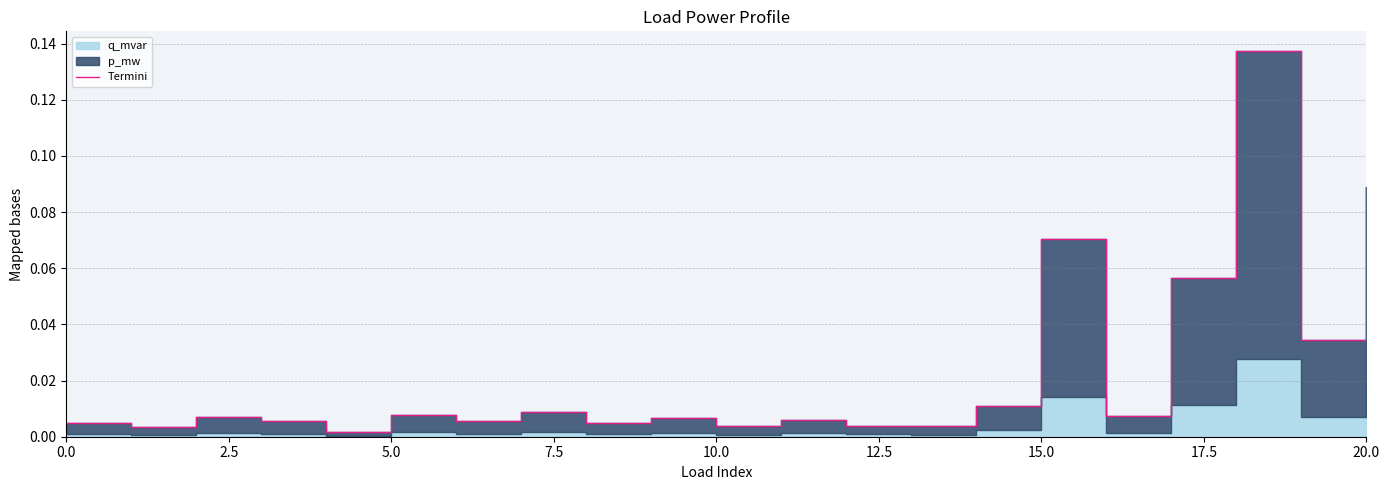

Reading right to left, what are all the values shown in this chart?

0.1	0.0	0.1	0.1	0.0	0.1	0.0	0.0	0.0	0.0	0.0	0.0	0.0	0.0	0.0	0.0	0.0	0.0	0.0	0.0	0.0